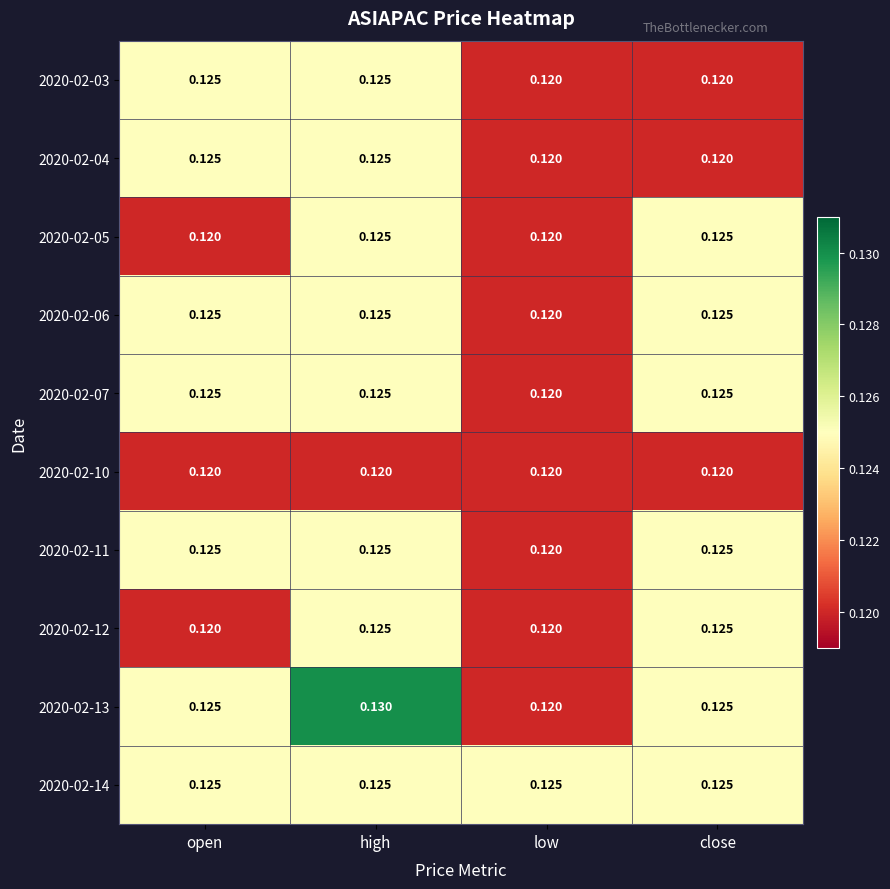

At which label is 2020-02-13 closest to 0?

low